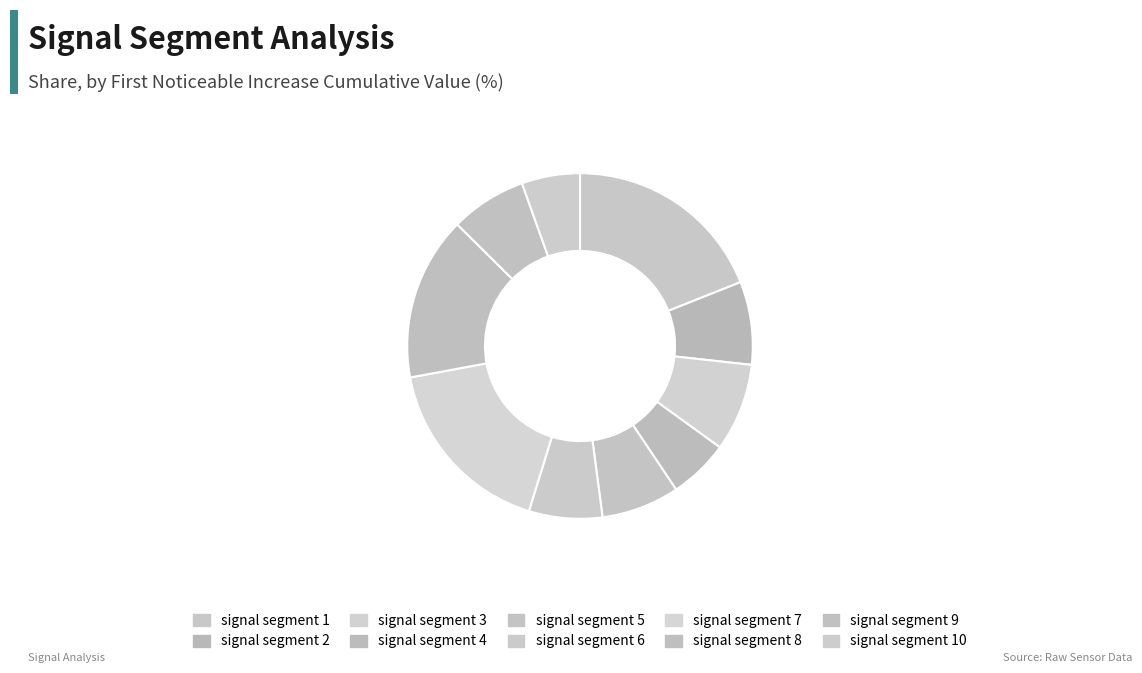

What percentage do signal segment 5 and signal segment 7 together represent?

24.6%